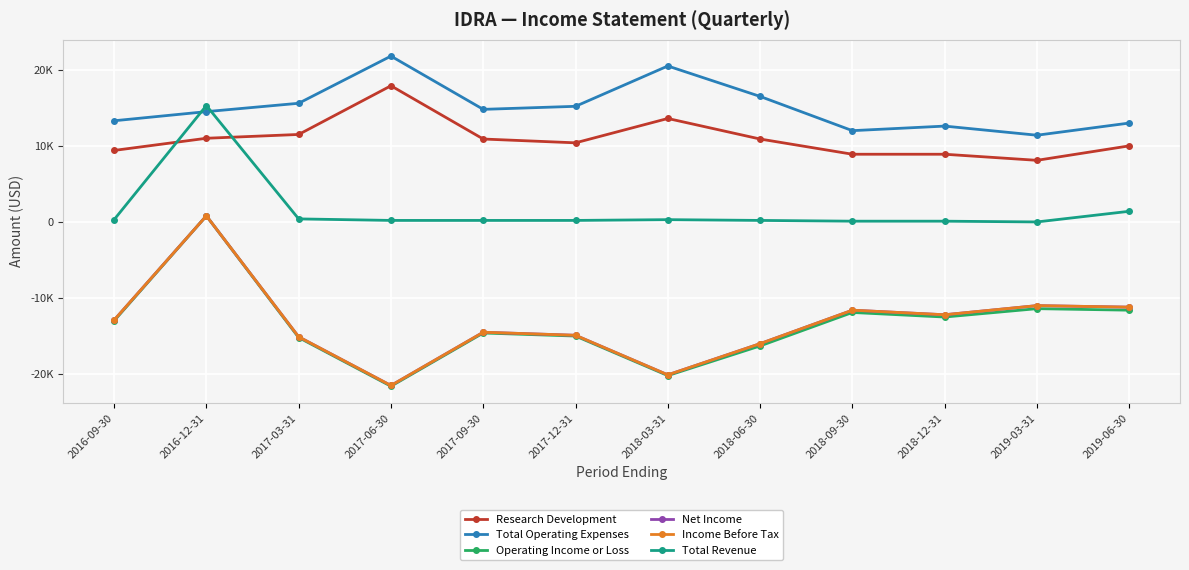

List the labels in order of Operating Income or Loss value, largest first.

2016-12-31, 2019-03-31, 2019-06-30, 2018-09-30, 2018-12-31, 2016-09-30, 2017-09-30, 2017-12-31, 2017-03-31, 2018-06-30, 2018-03-31, 2017-06-30